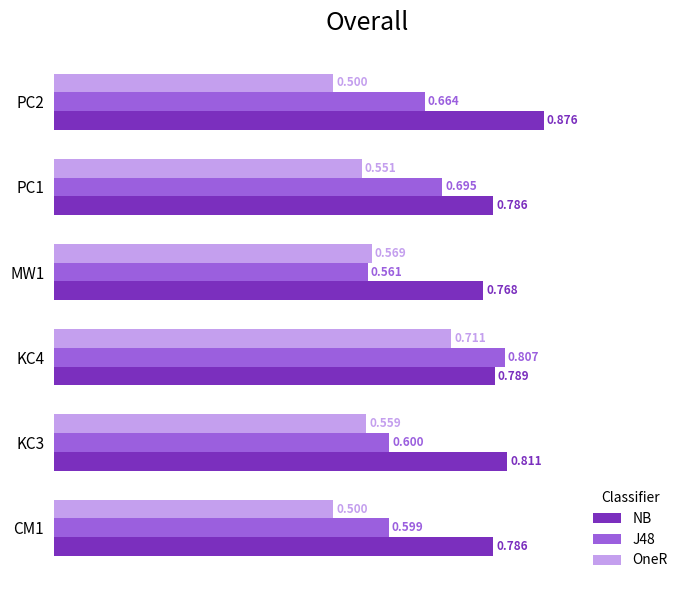

At which label does OneR reach its peak?

KC4